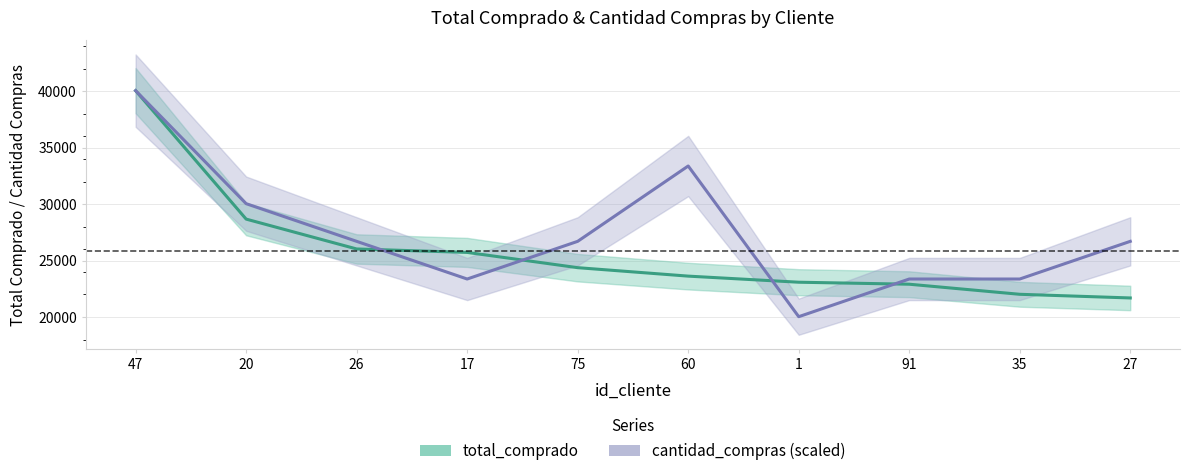

Which category has the highest value in the cantidad_compras (scaled) series?

47